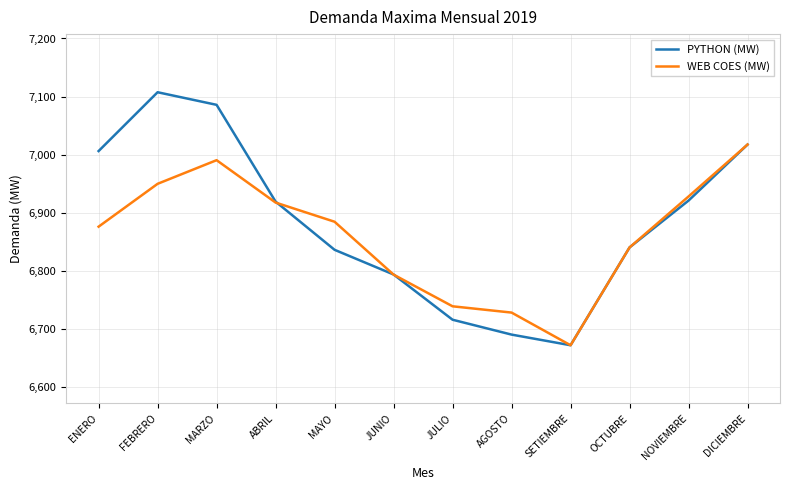

What are all the series names shown in the legend?

PYTHON (MW), WEB COES (MW)